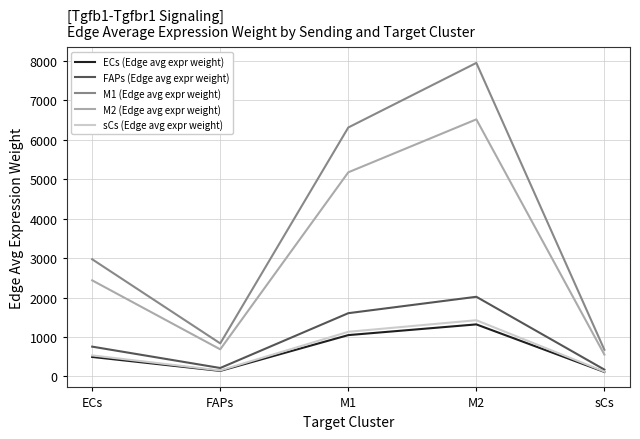

True or false: M1 (Edge avg expr weight) has a value of 674.1 at sCs.

True